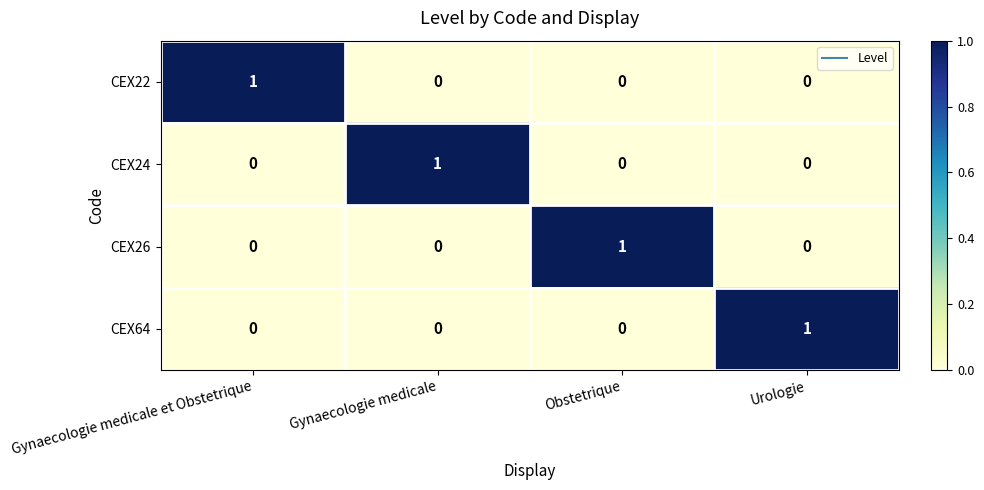

At how many categories does at least one series exceed 0?

4